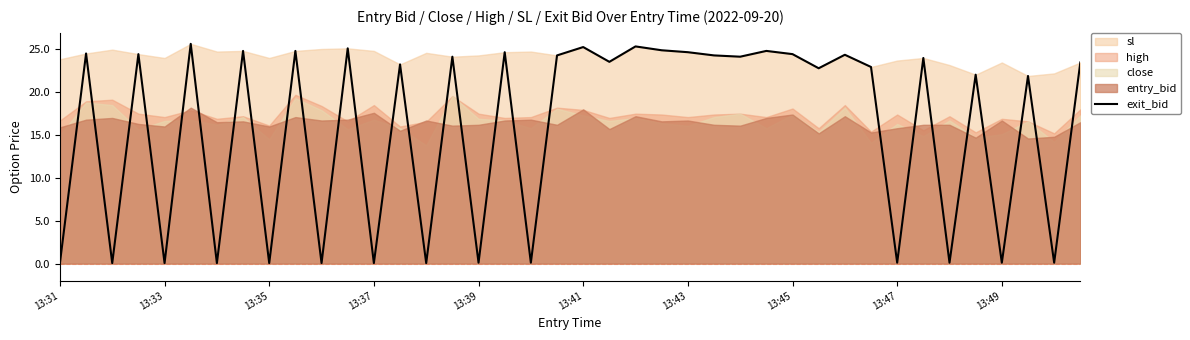

What is the sum of all values?

629.8